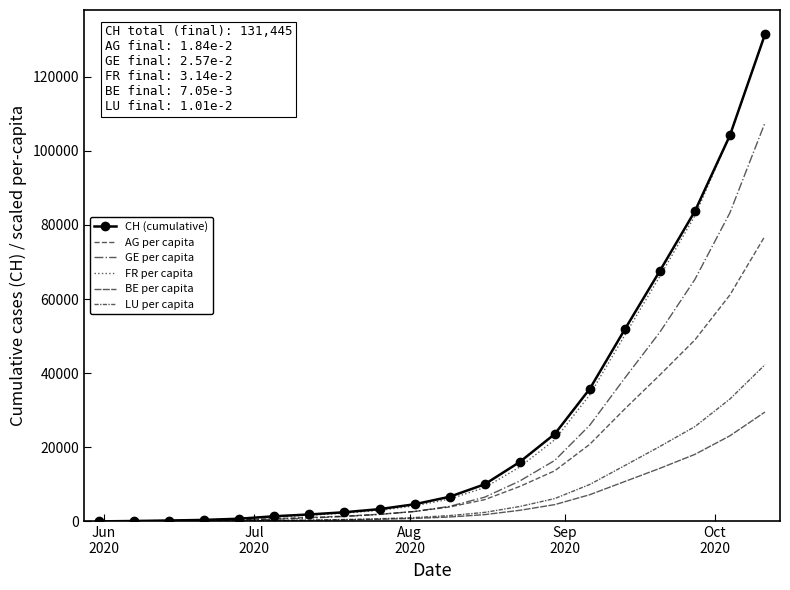

True or false: FR per capita and LU per capita cross at least once.

False